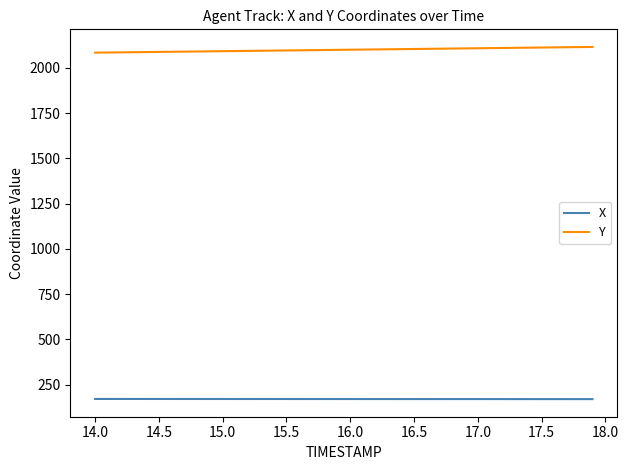

Which series has the largest total across all categories?

Y